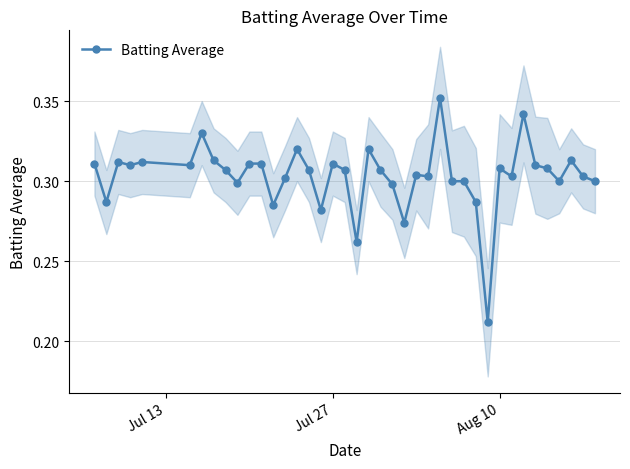

How many Batting Average values are between 0 and 1?

40